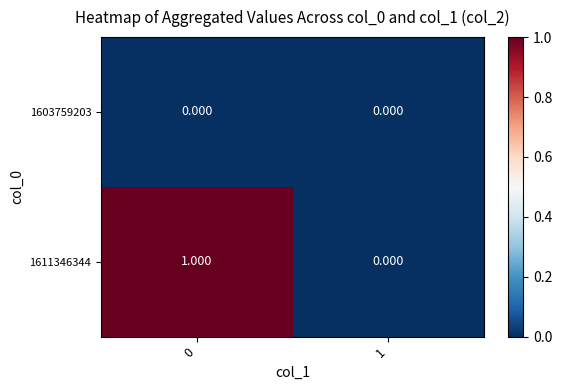

What is the spread (max minus min) of values at 0?

1